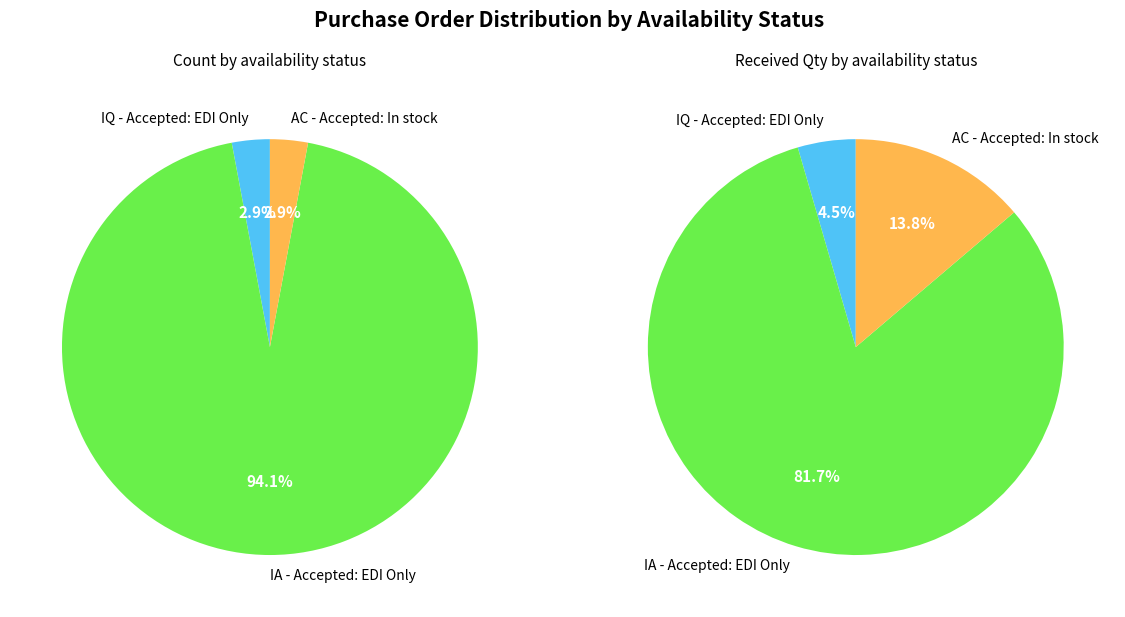

What is the largest slice in the pie chart?

IA - Accepted: EDI Only